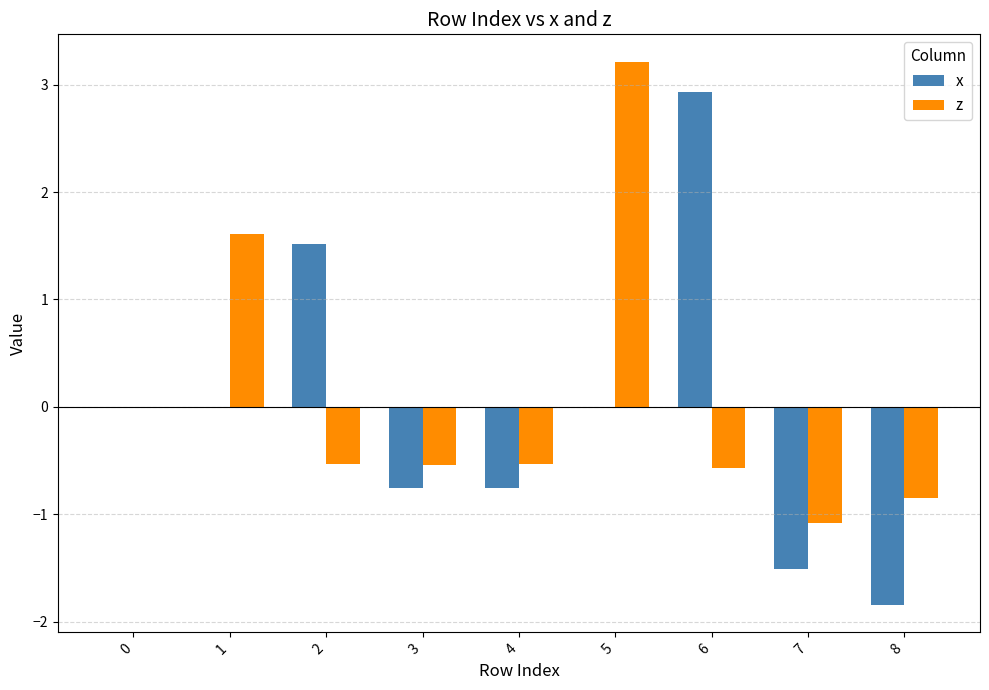

What is the greatest value displayed?

3.2